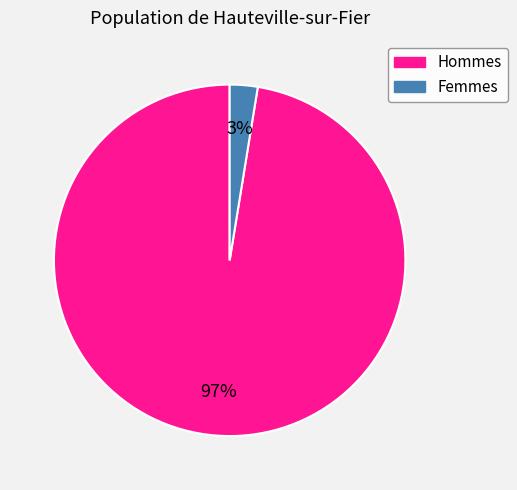

To the nearest percent, what is the average slice percentage?

50%